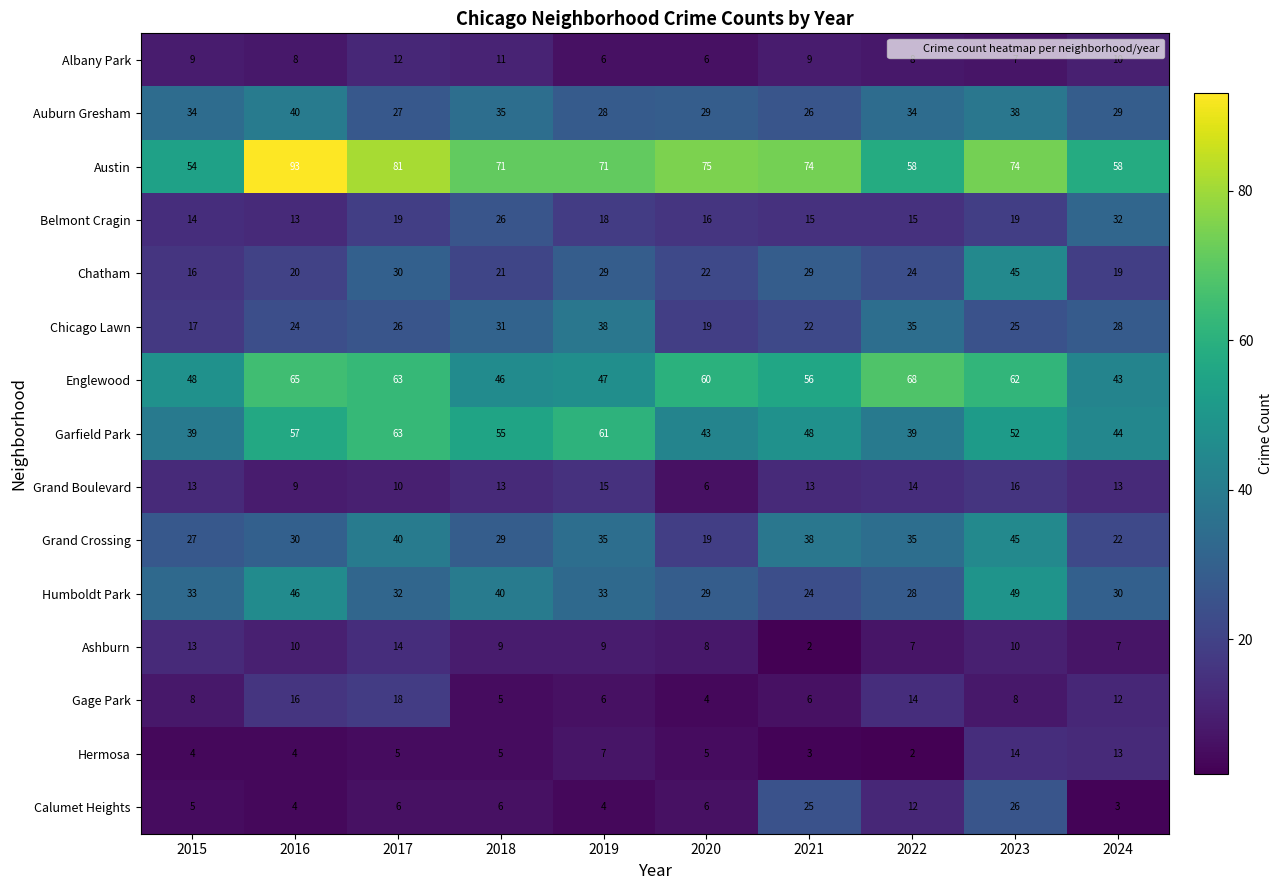

What is the difference between the maximum and minimum values in the Chicago Lawn series?

21